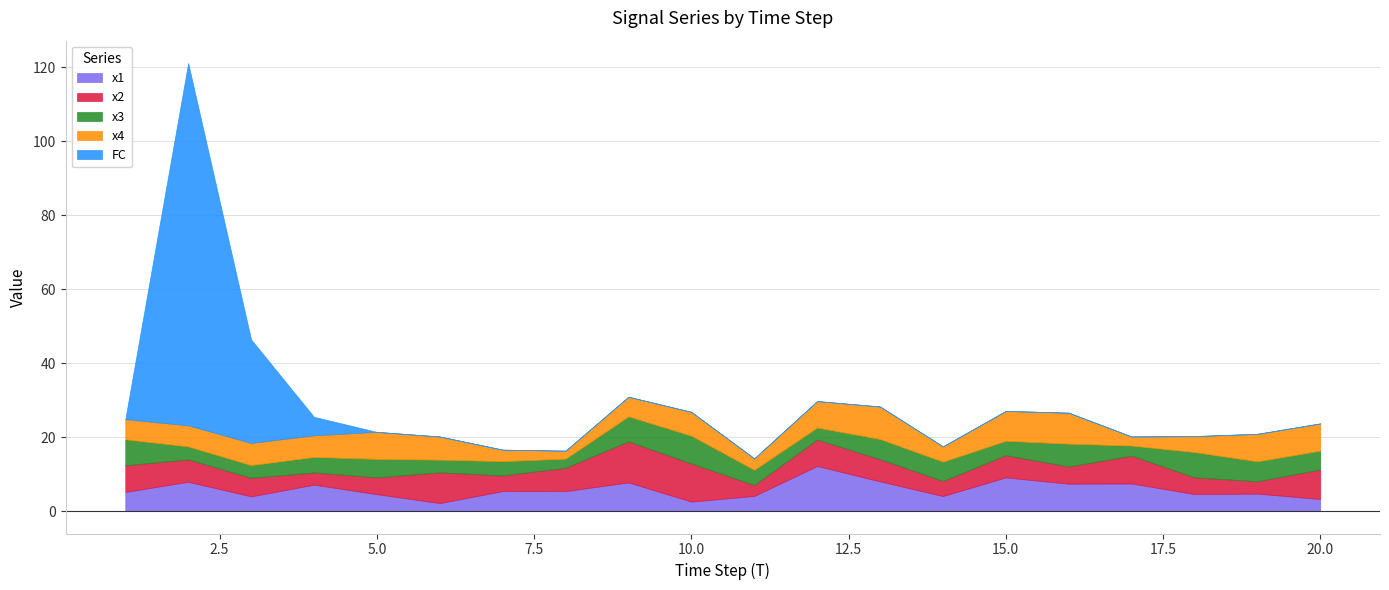

At how many categories does at least one series exceed 50?

1